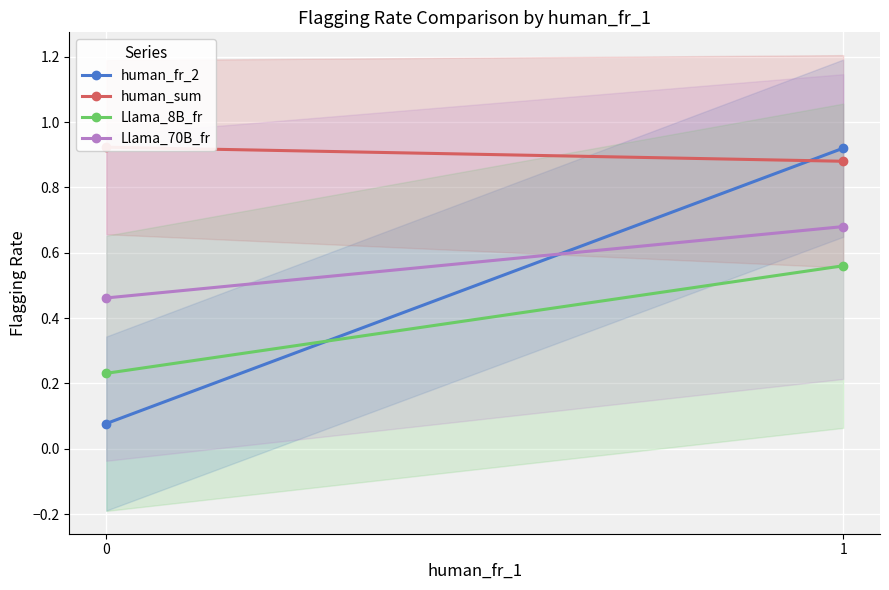

Which series has the widest spread of values?

human_fr_2